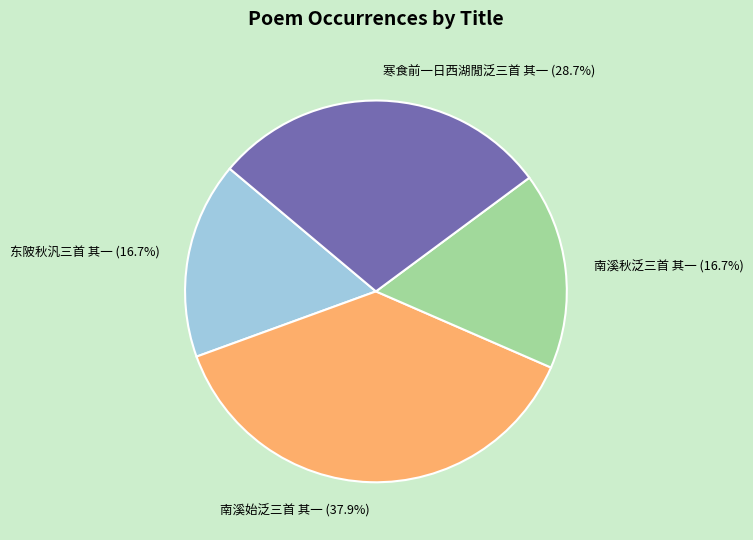

The 东陂秋汎三首 其一 slice represents 6% of the pie. True or false?

False